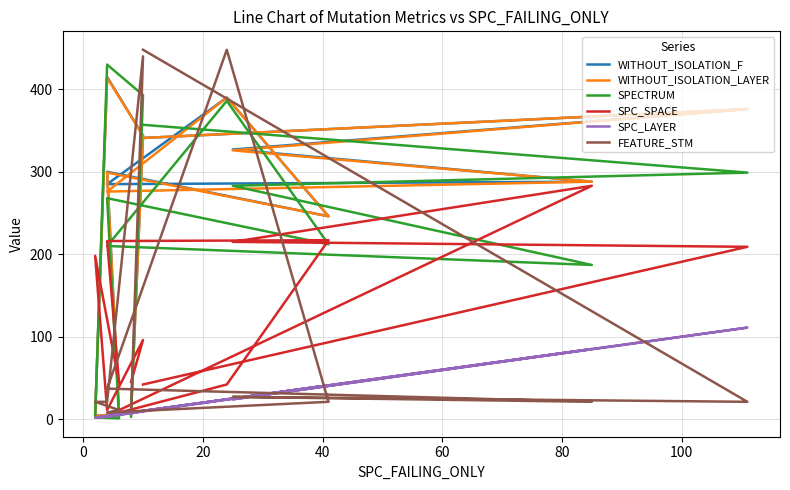

How many values in the SPC_SPACE series exceed 96?

6